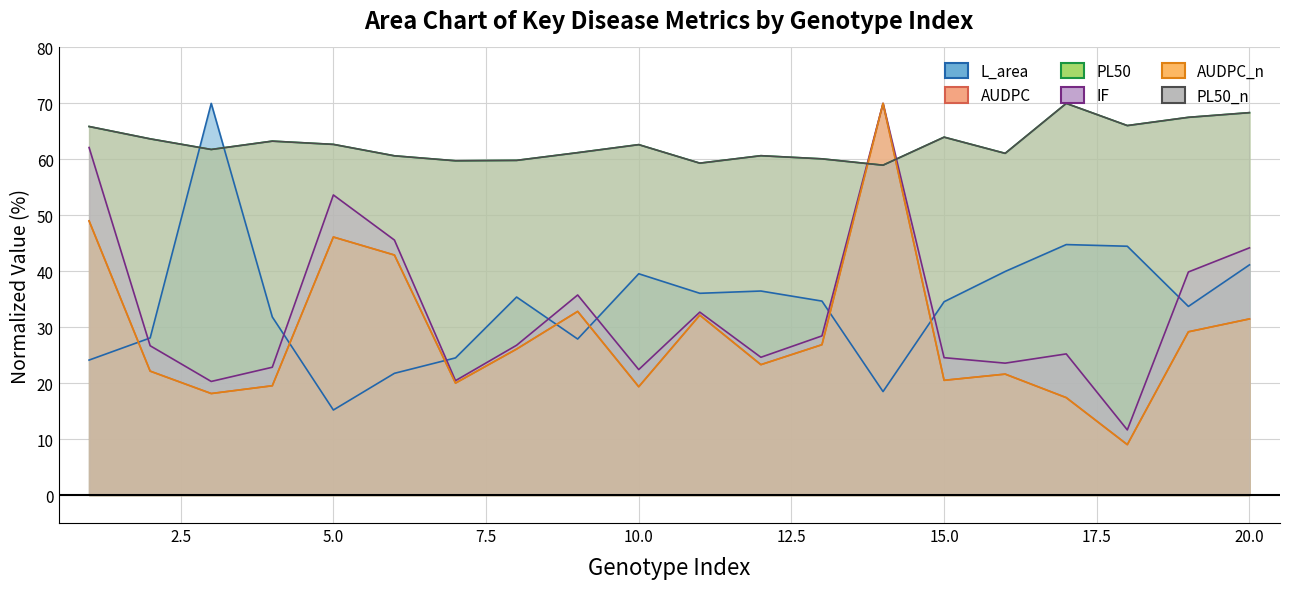

Reading right to left, extract all data points from this chart.

L_area: 20=41.1	19=33.7	18=44.5	17=44.8	16=40.0	15=34.6	14=18.5	13=34.7	12=36.5	11=36.1	10=39.6	9=27.9	8=35.4	7=24.5	6=21.8	5=15.2	4=31.8	3=70.0	2=28.1	1=24.1
AUDPC: 20=31.5	19=29.2	18=9.0	17=17.4	16=21.6	15=20.5	14=70.0	13=26.9	12=23.3	11=32.2	10=19.4	9=32.8	8=26.1	7=20.0	6=42.9	5=46.1	4=19.5	3=18.1	2=22.1	1=49.0
PL50: 20=68.3	19=67.5	18=66.0	17=70.0	16=61.1	15=64.0	14=59.0	13=60.1	12=60.7	11=59.3	10=62.6	9=61.2	8=59.8	7=59.7	6=60.6	5=62.7	4=63.3	3=61.8	2=63.7	1=65.9
IF: 20=44.2	19=39.9	18=11.6	17=25.2	16=23.6	15=24.6	14=70.0	13=28.4	12=24.6	11=32.7	10=22.4	9=35.8	8=26.8	7=20.4	6=45.6	5=53.6	4=22.8	3=20.3	2=26.7	1=62.1
AUDPC_n: 20=31.5	19=29.2	18=9.0	17=17.4	16=21.6	15=20.5	14=70.0	13=26.9	12=23.3	11=32.2	10=19.4	9=32.8	8=26.1	7=20.0	6=42.9	5=46.1	4=19.5	3=18.1	2=22.1	1=49.0
PL50_n: 20=68.3	19=67.5	18=66.0	17=70.0	16=61.1	15=64.0	14=59.0	13=60.1	12=60.7	11=59.3	10=62.6	9=61.2	8=59.8	7=59.7	6=60.6	5=62.7	4=63.3	3=61.8	2=63.7	1=65.9